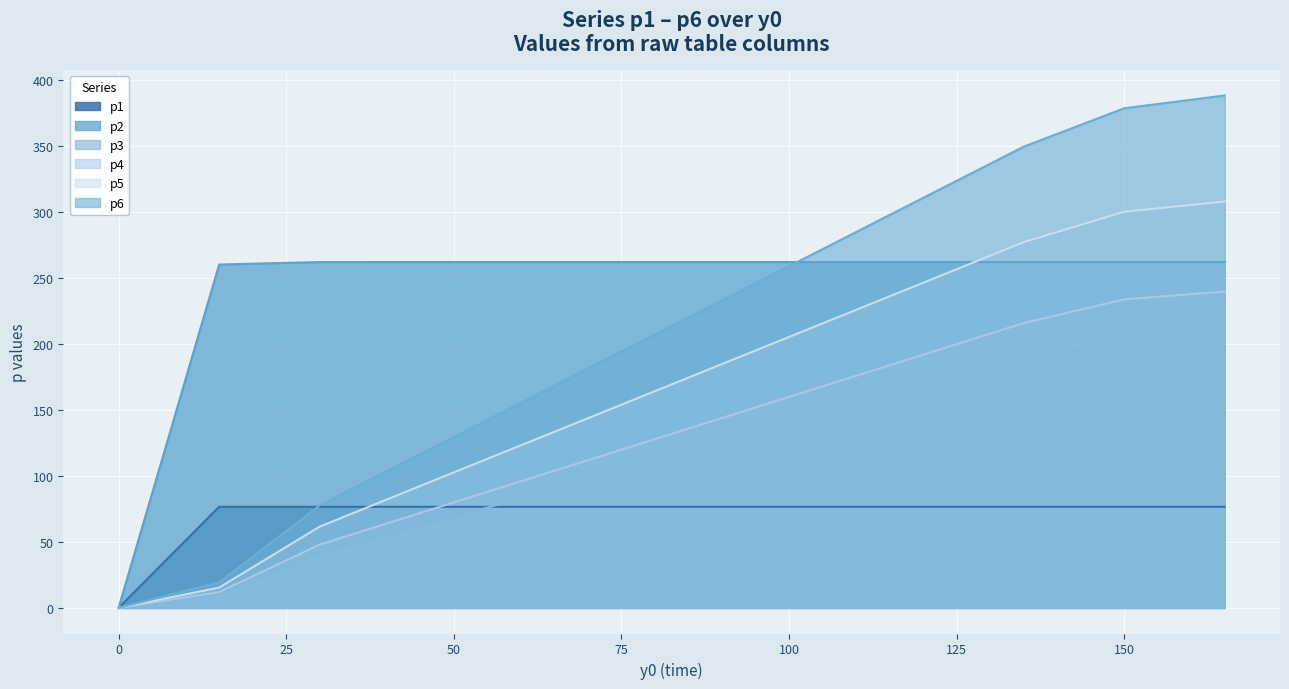

True or false: p4 has a value of 215.7 at 105.

True